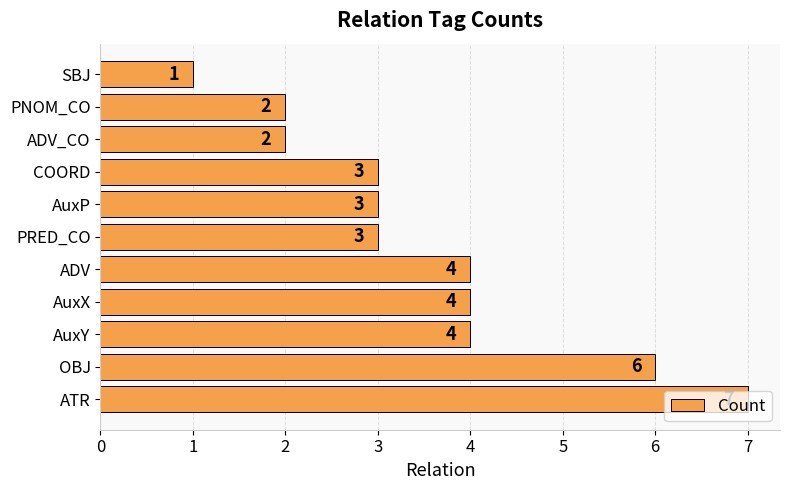

Which has a higher value, ADV or ATR?

ATR